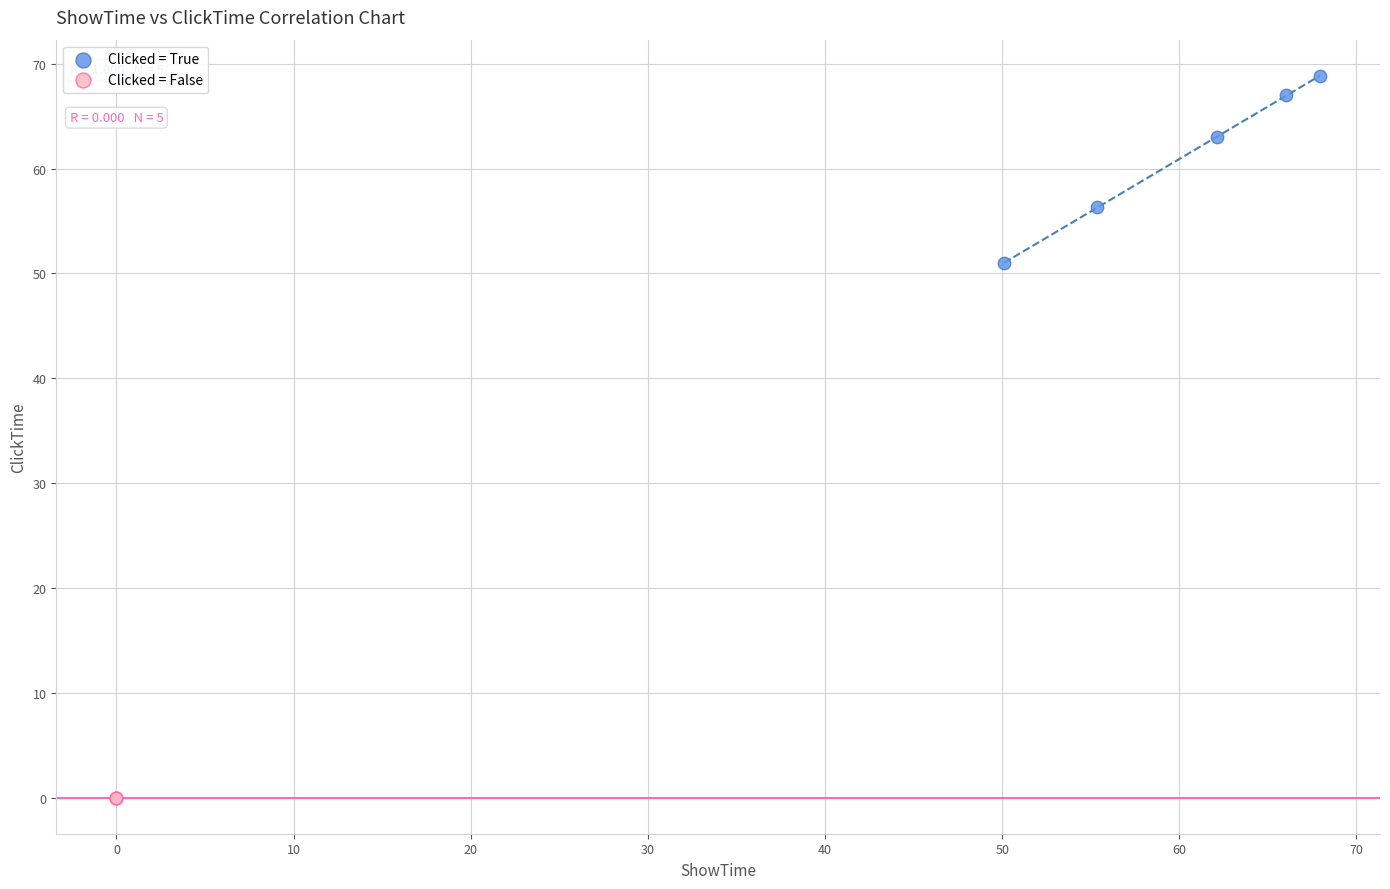

Which series contains the highest Y value?

Clicked = True